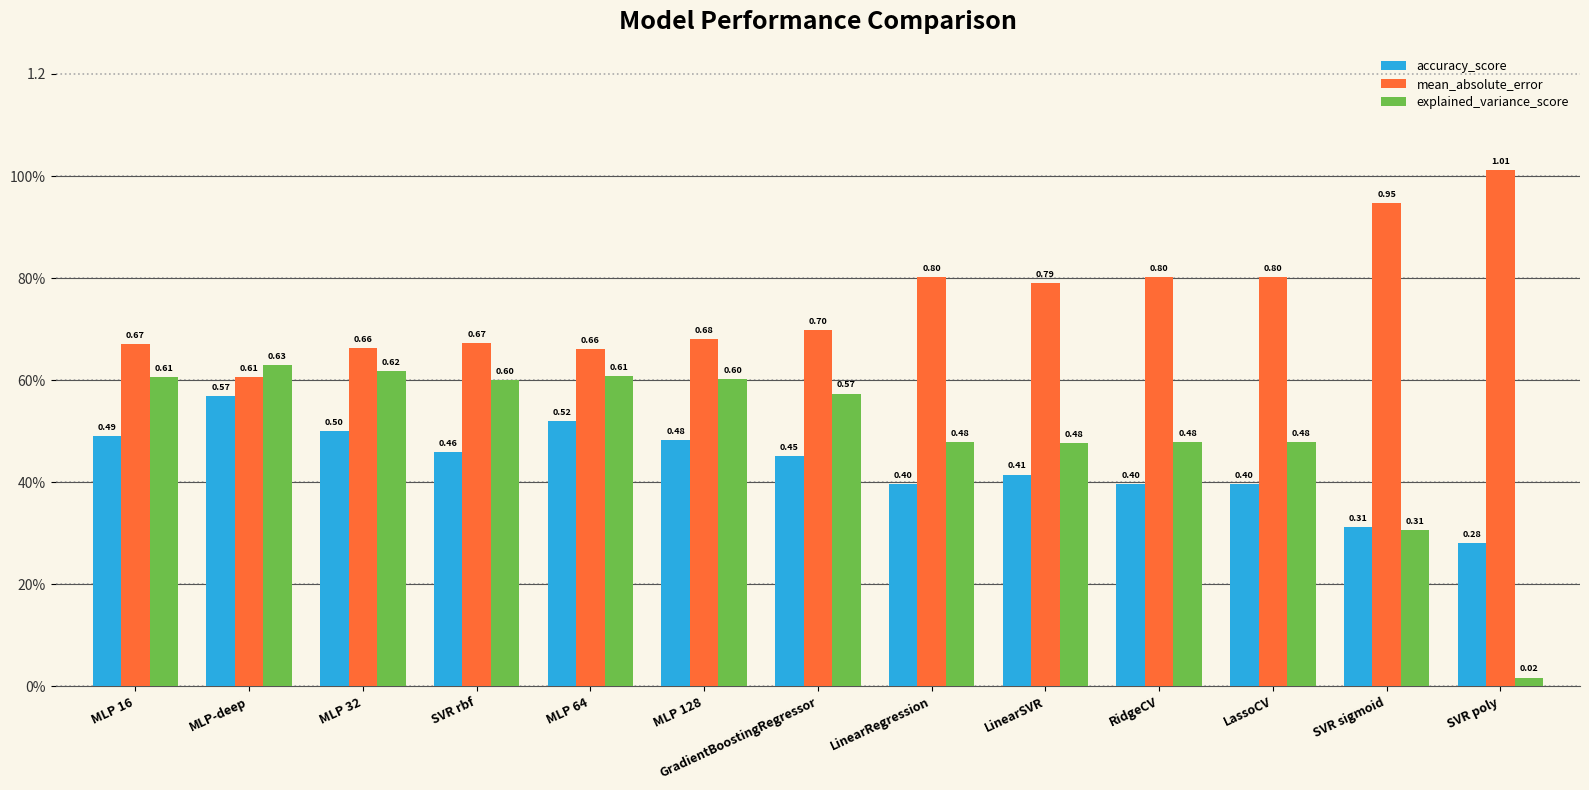

Does the chart contain stacked bars?

No